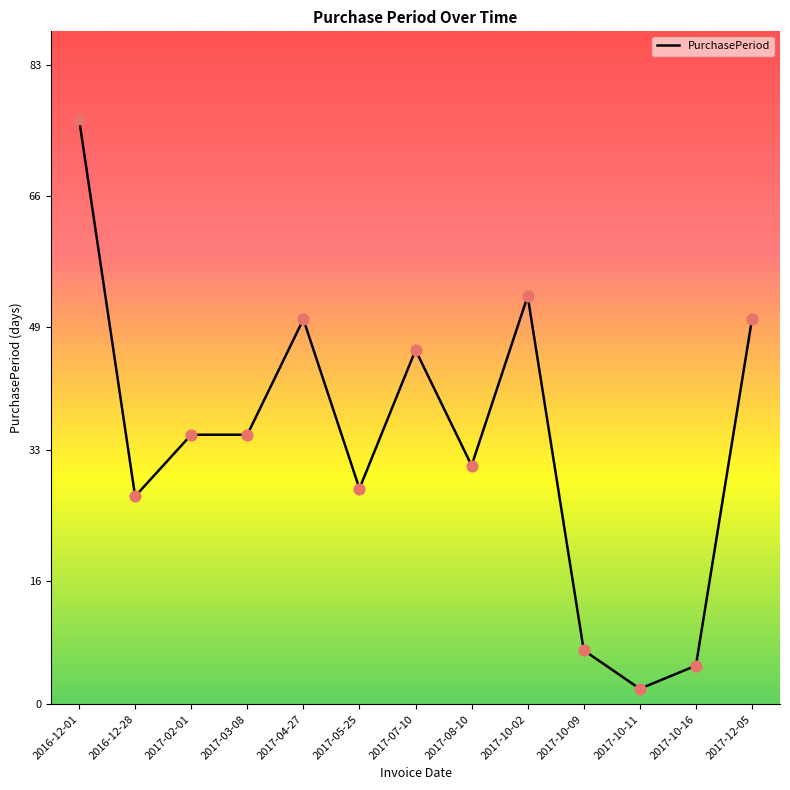

Between 2017-03-08 and 2017-10-16, which is larger?

2017-03-08